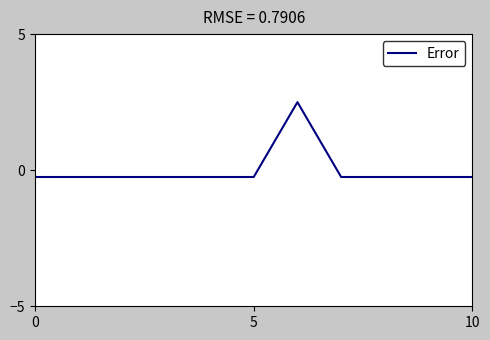

What is the maximum value shown in the chart?

2.5